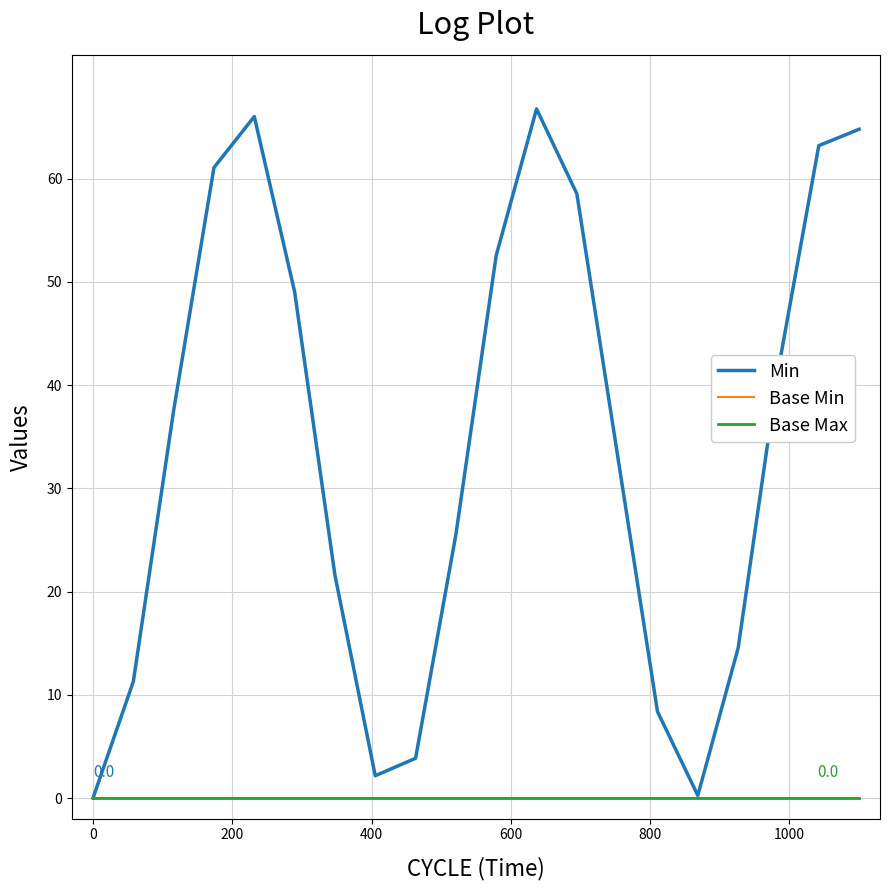

Does the chart display data point markers on the line(s)?

No